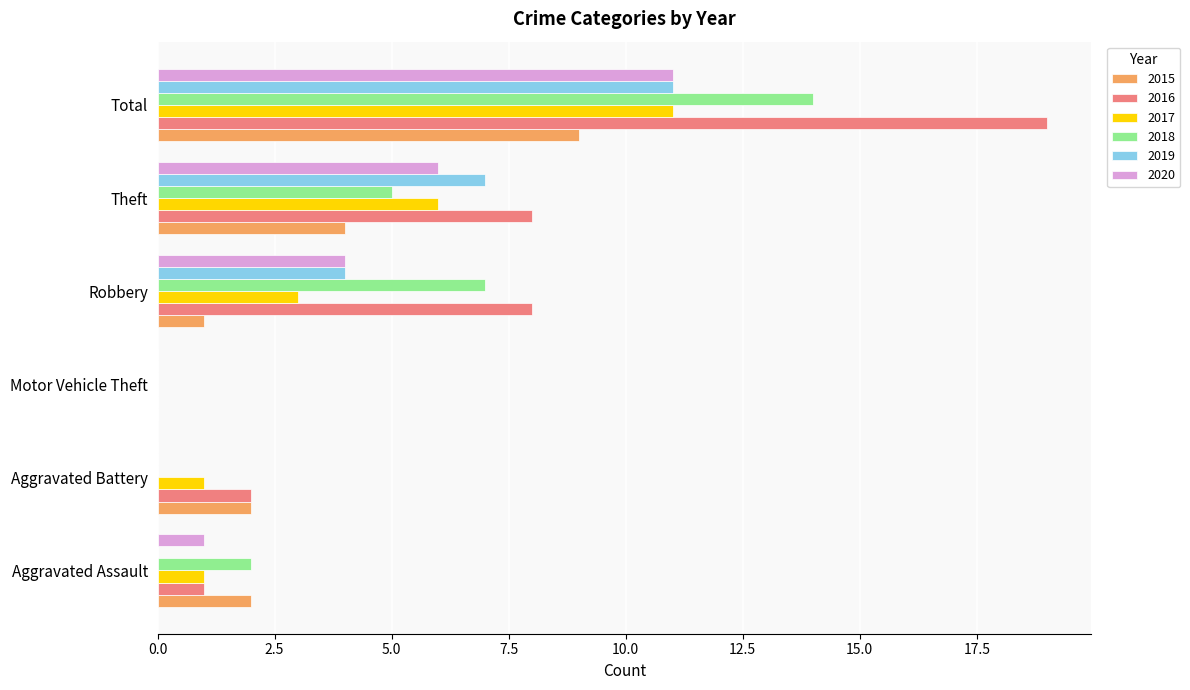

Is the value of 2018 at Aggravated Assault greater than the value of 2020 at Aggravated Battery?

Yes